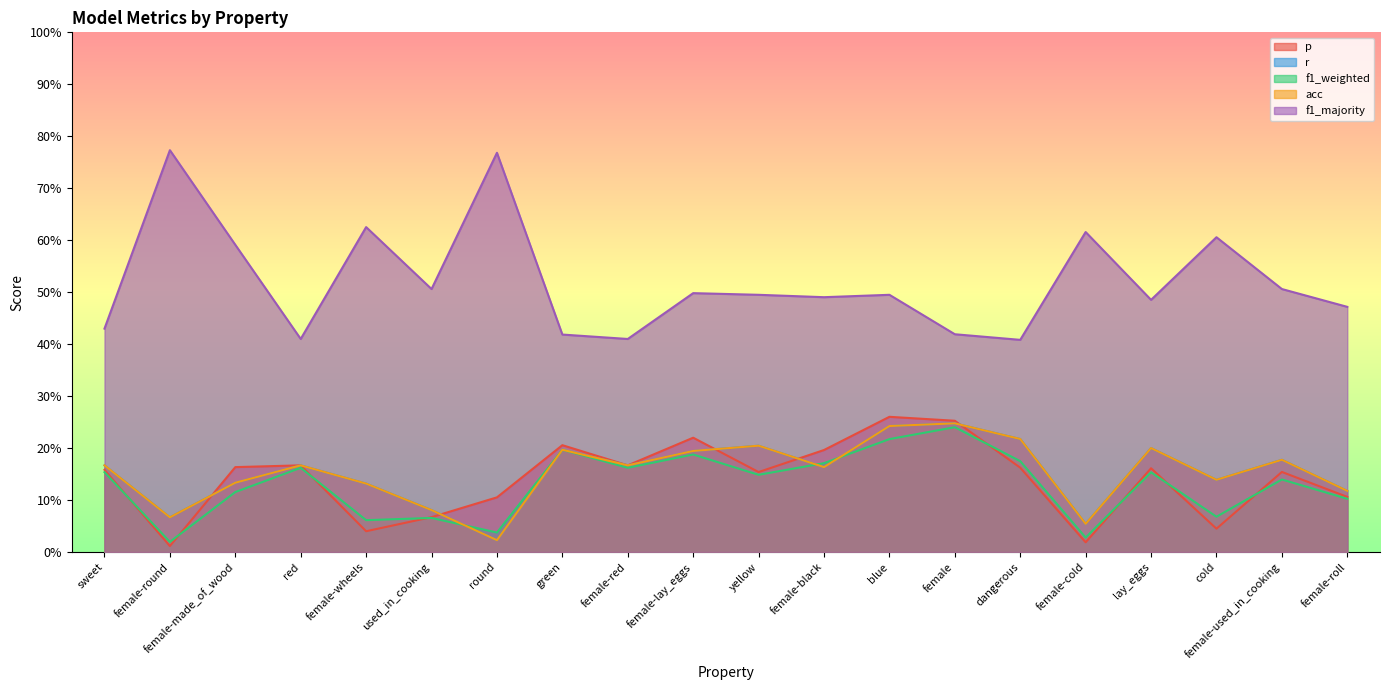

How many lines are shown in the chart?

5